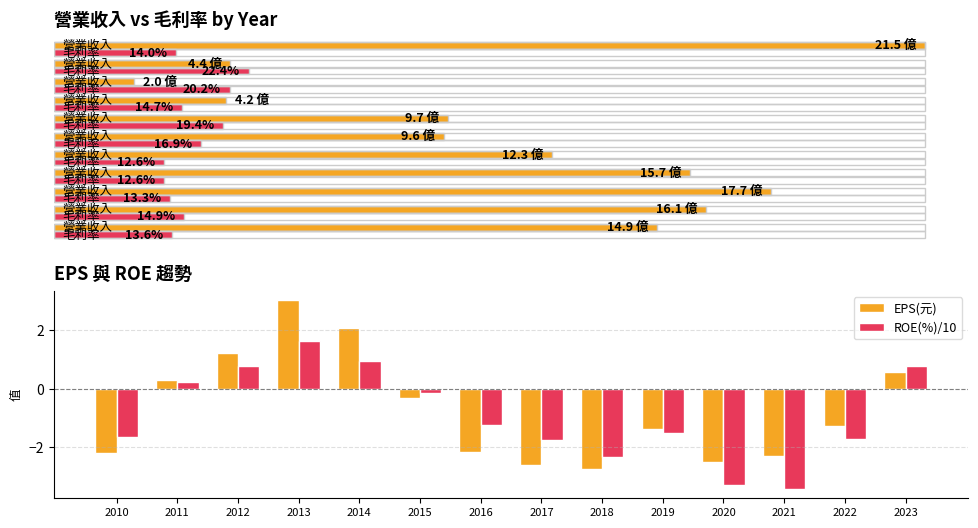

How many data points in EPS(元) are less than -1?

8